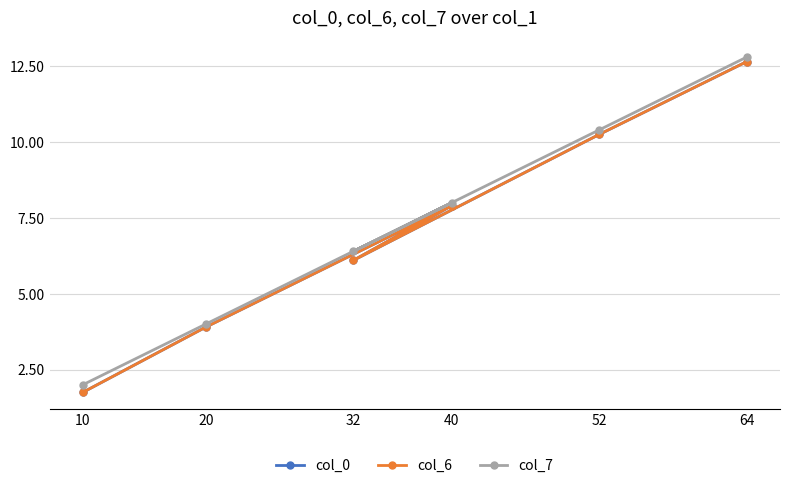

Which category has the lowest value in the col_7 series?

10